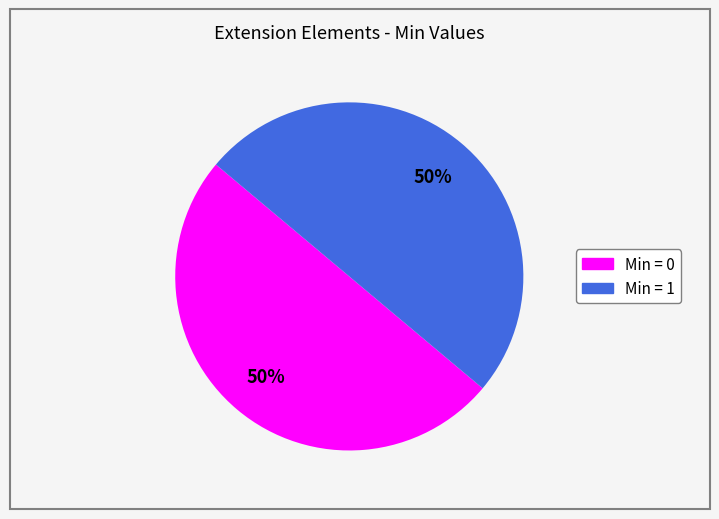

To the nearest percent, what is the average slice percentage?

50%